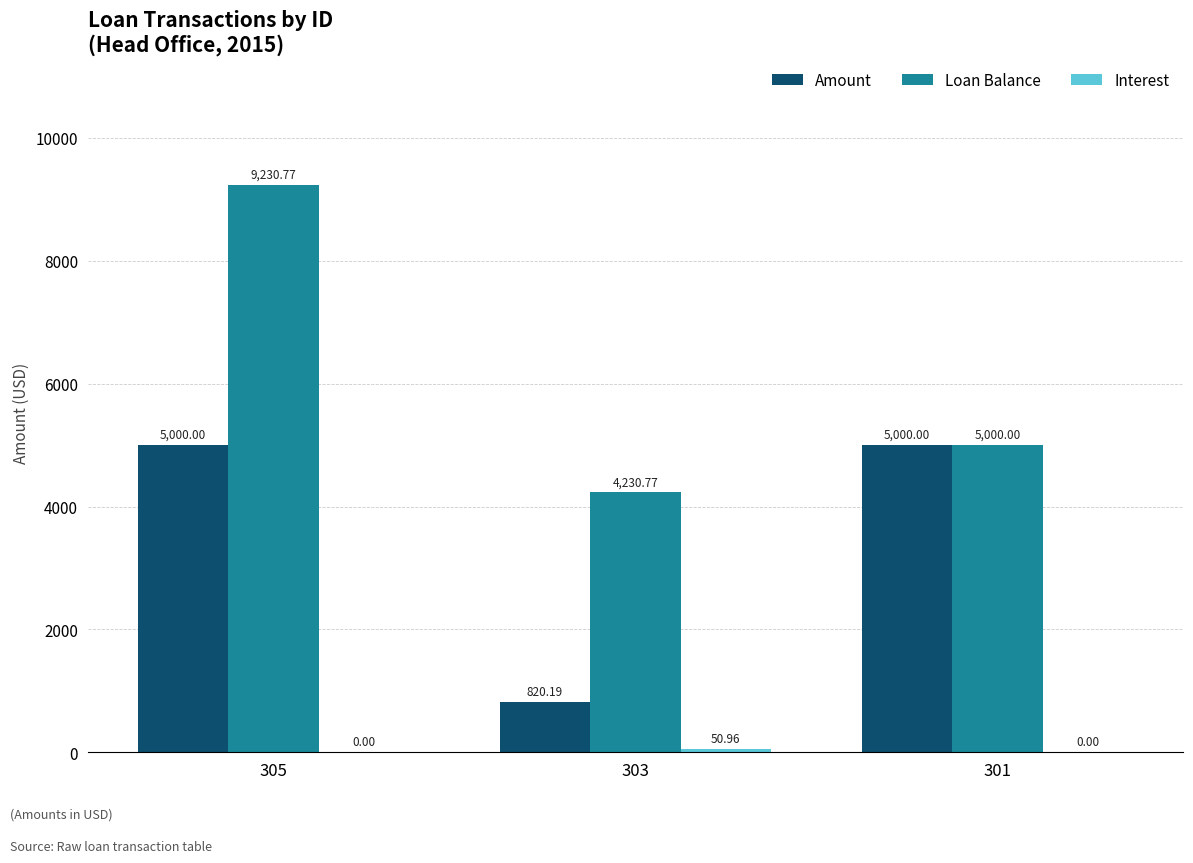

Are the bars grouped side by side (vs. stacked)?

Yes